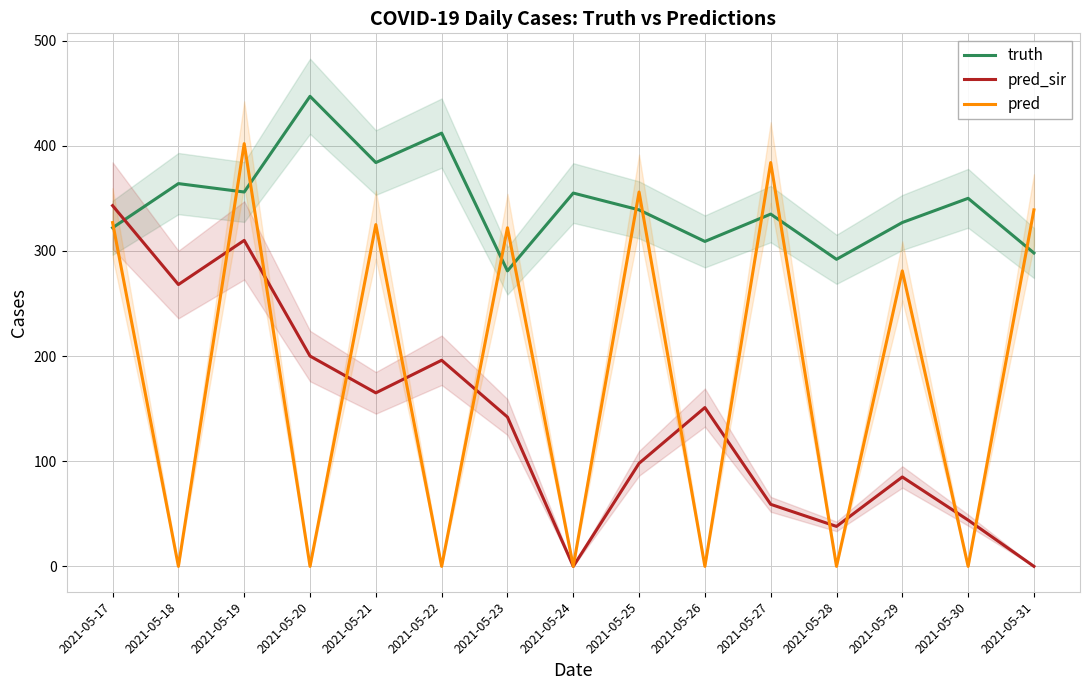

List the series in order of their peak value, highest first.

truth, pred, pred_sir